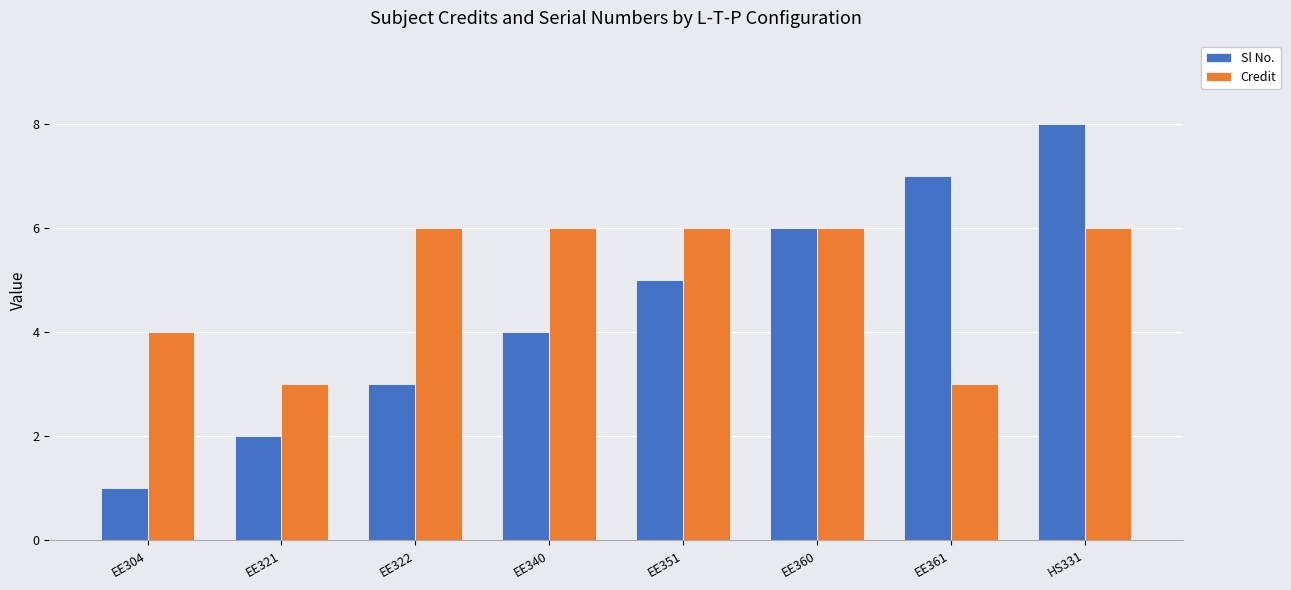

How many data points in Sl No. are less than 5?

4